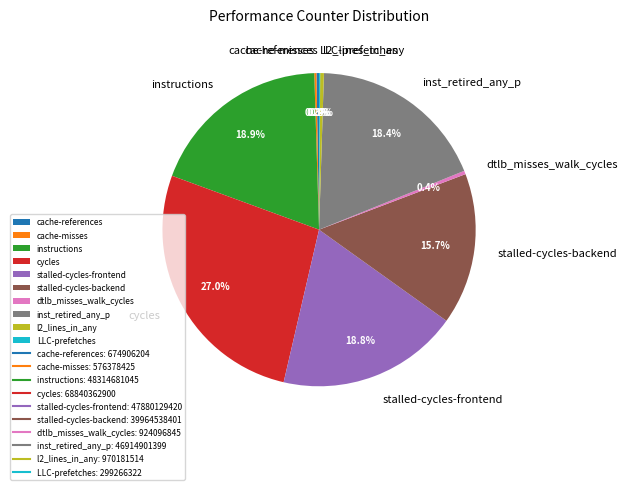

Combined, what portion of the pie is inst_retired_any_p and stalled-cycles-backend?

34.0%